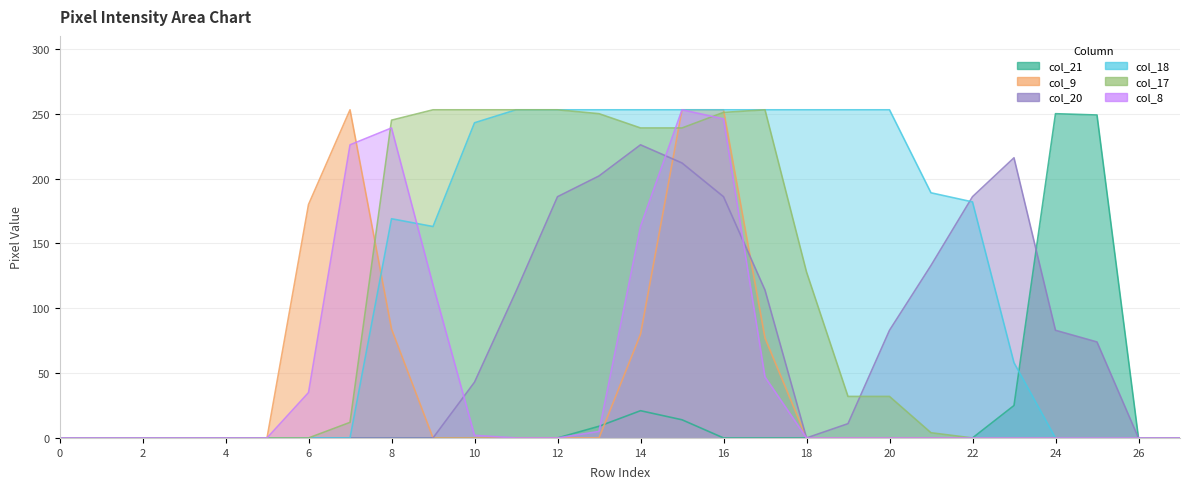

Is it true that col_8 equals 246 at 16?

True